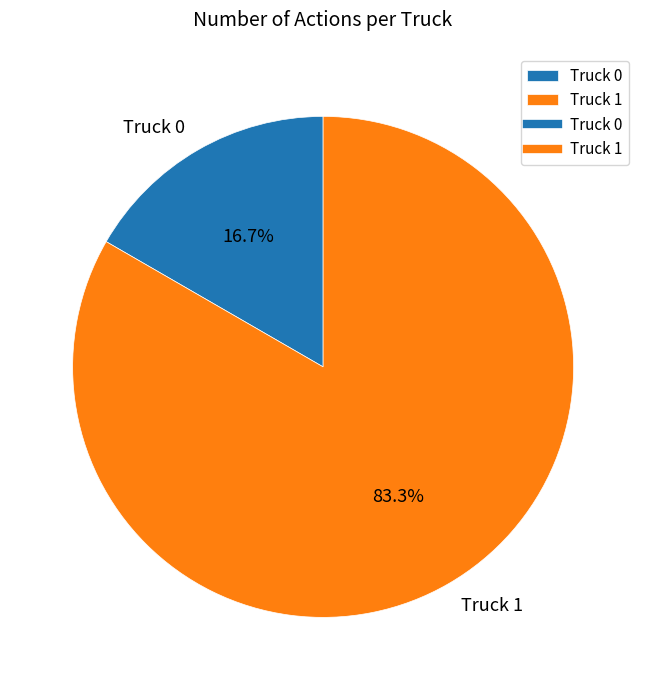

What percentage is the Truck 0 slice, to the nearest percent?

17%